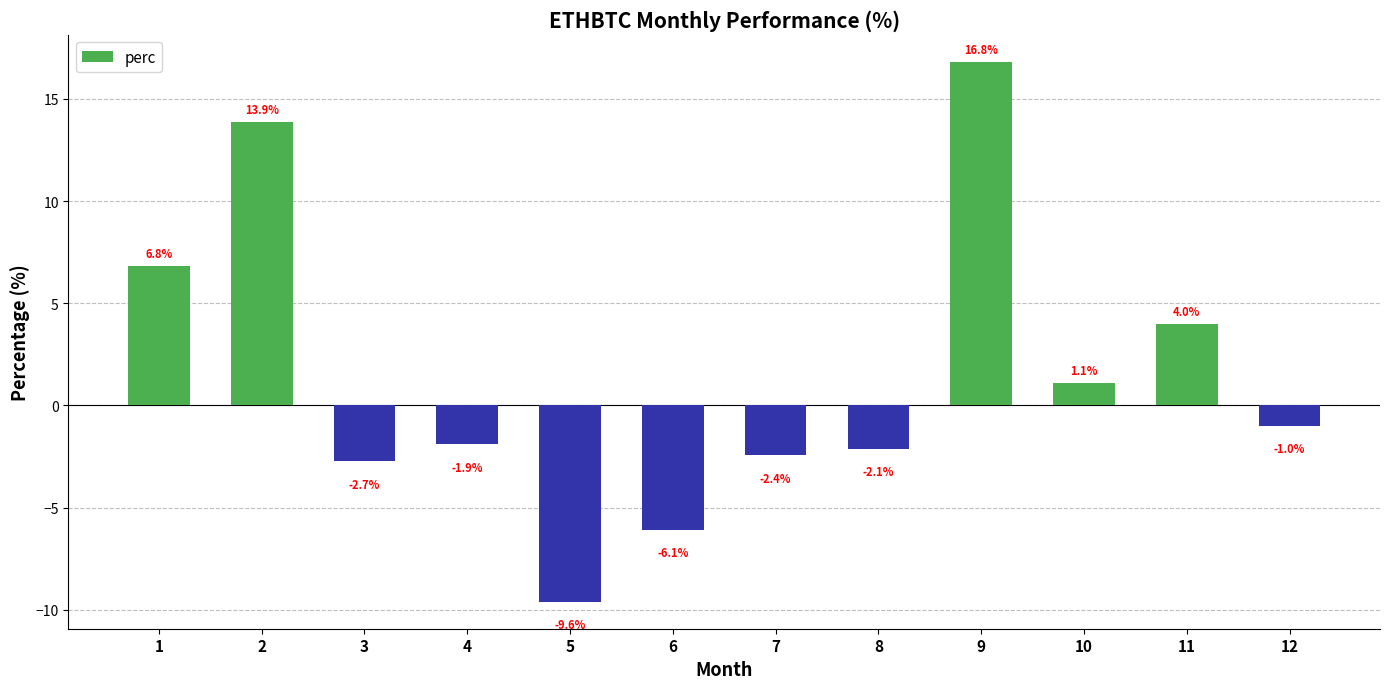

What is the value of the 12th bar from the left?

-1.0